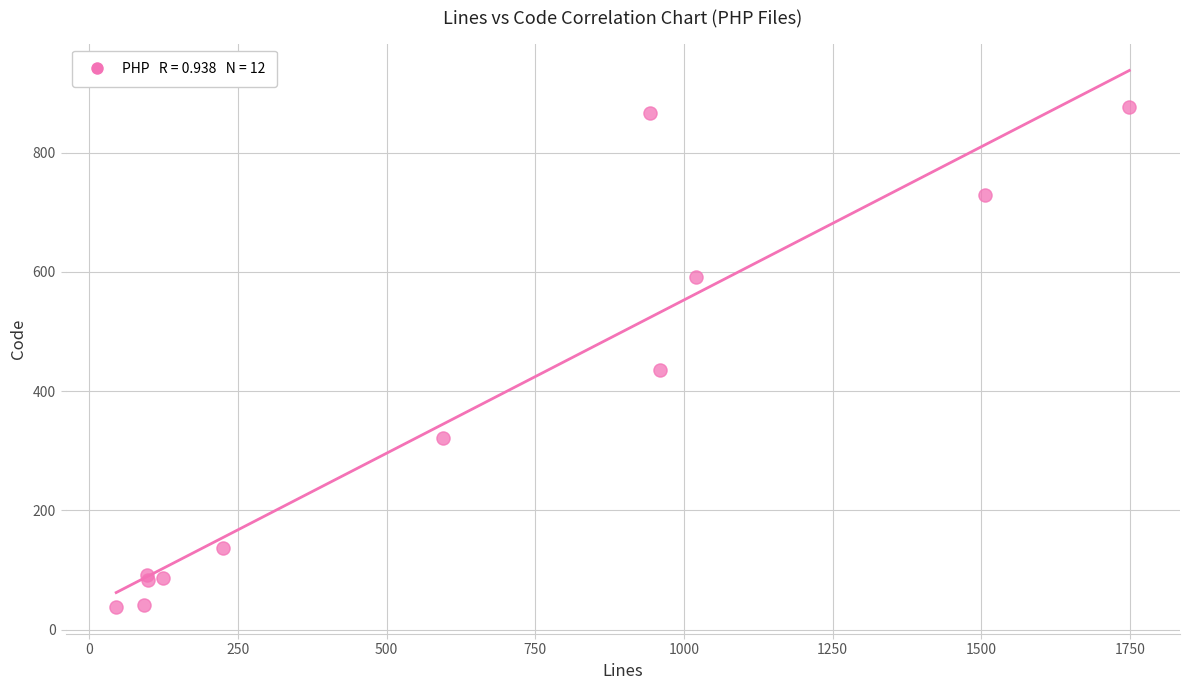

What Y value in the scatter plot is closest to 457?

435